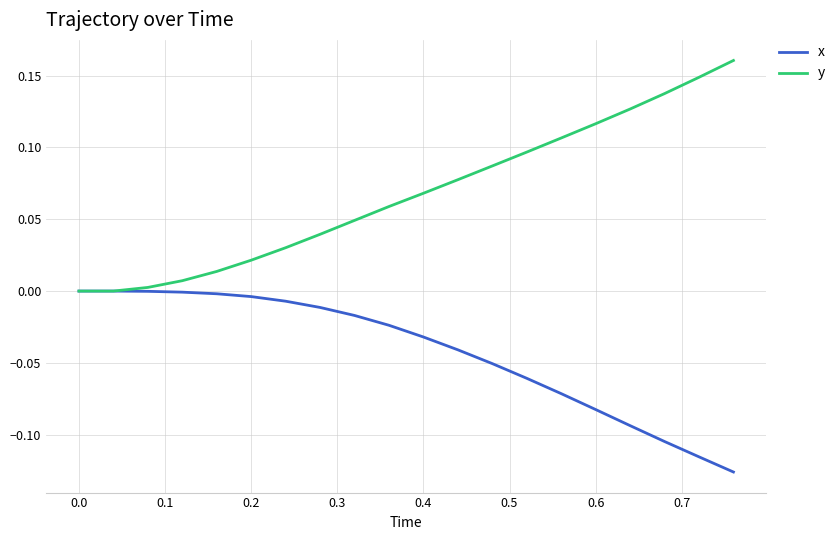

Which series has the largest range (max minus min)?

y